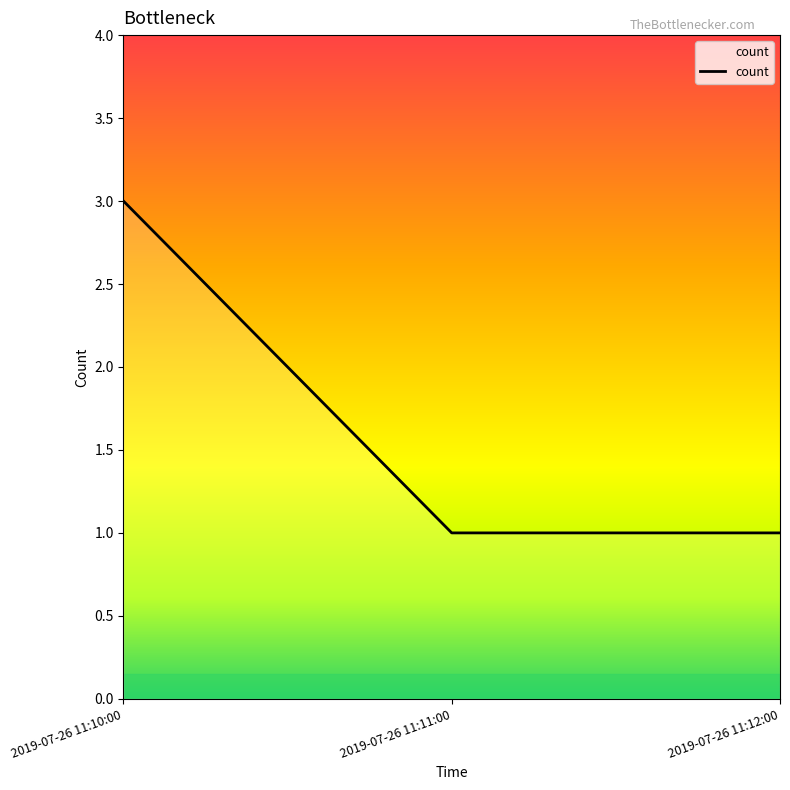

Count the values in the range 1 to 3.

3